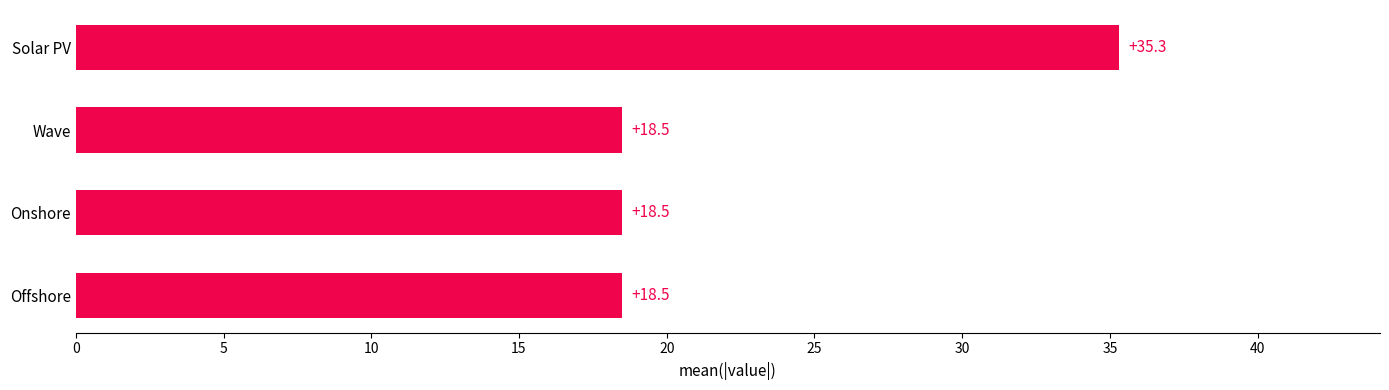

What is the maximum value shown in the chart?

35.3